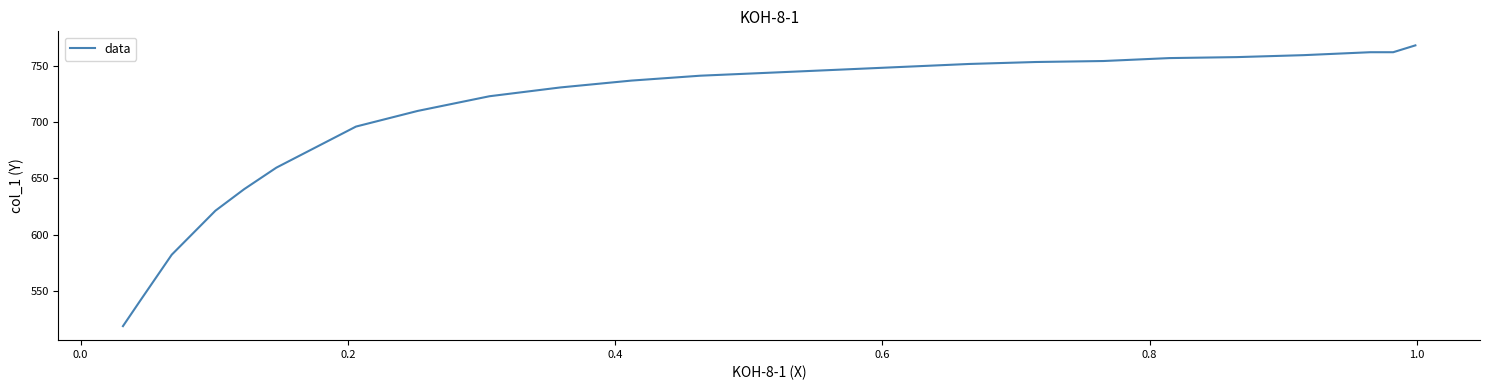

What is the maximum value shown in the chart?

768.1